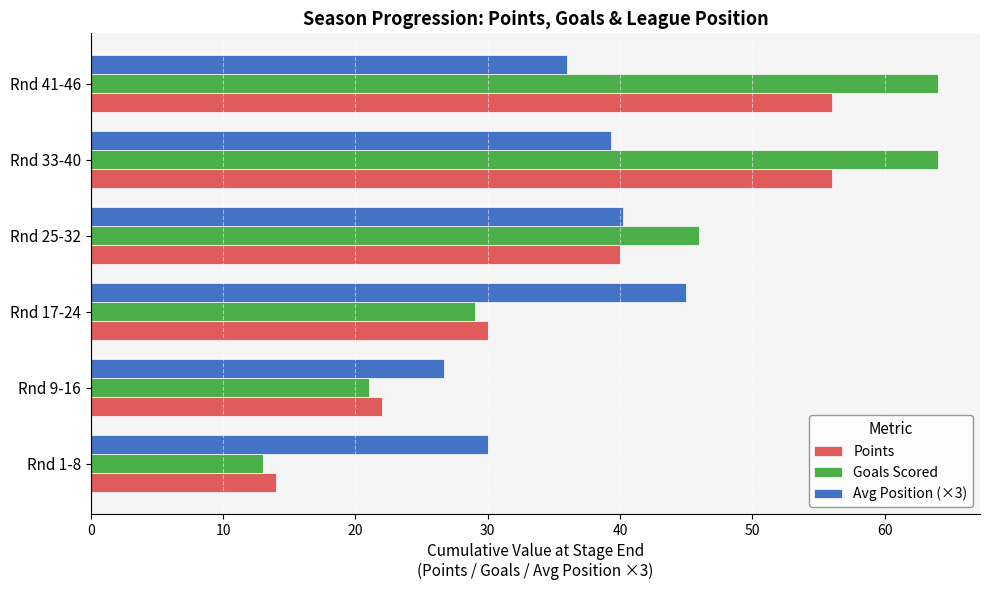

What is the sum of all Goals Scored values?

237.0